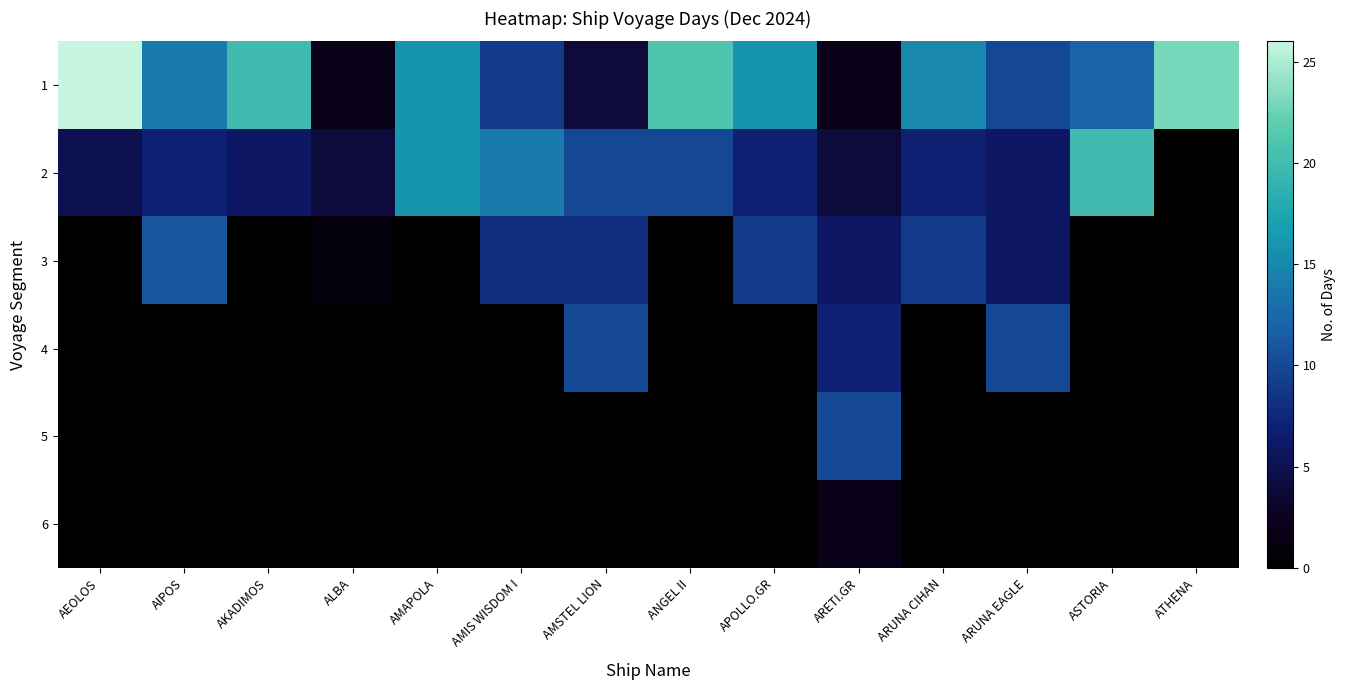

Reading left to right, list all the values displayed in this chart.

1: AEOLOS=26	AIPOS=14	AKADIMOS=20	ALBA=2	AMAPOLA=16	AMIS WISDOM I=9	AMSTEL LION=4	ANGEL II=21	APOLLO.GR=16	ARETI.GR=2	ARUNA CIHAN=15	ARUNA EAGLE=10	ASTORIA=12	ATHENA=23
2: AEOLOS=5	AIPOS=7	AKADIMOS=6	ALBA=4	AMAPOLA=16	AMIS WISDOM I=14	AMSTEL LION=10	ANGEL II=10	APOLLO.GR=7	ARETI.GR=4	ARUNA CIHAN=7	ARUNA EAGLE=6	ASTORIA=20	ATHENA=0
3: AEOLOS=0	AIPOS=11	AKADIMOS=0	ALBA=1	AMAPOLA=0	AMIS WISDOM I=8	AMSTEL LION=8	ANGEL II=0	APOLLO.GR=9	ARETI.GR=6	ARUNA CIHAN=9	ARUNA EAGLE=6	ASTORIA=0	ATHENA=0
4: AEOLOS=0	AIPOS=0	AKADIMOS=0	ALBA=0	AMAPOLA=0	AMIS WISDOM I=0	AMSTEL LION=10	ANGEL II=0	APOLLO.GR=0	ARETI.GR=7	ARUNA CIHAN=0	ARUNA EAGLE=10	ASTORIA=0	ATHENA=0
5: AEOLOS=0	AIPOS=0	AKADIMOS=0	ALBA=0	AMAPOLA=0	AMIS WISDOM I=0	AMSTEL LION=0	ANGEL II=0	APOLLO.GR=0	ARETI.GR=10	ARUNA CIHAN=0	ARUNA EAGLE=0	ASTORIA=0	ATHENA=0
6: AEOLOS=0	AIPOS=0	AKADIMOS=0	ALBA=0	AMAPOLA=0	AMIS WISDOM I=0	AMSTEL LION=0	ANGEL II=0	APOLLO.GR=0	ARETI.GR=2	ARUNA CIHAN=0	ARUNA EAGLE=0	ASTORIA=0	ATHENA=0